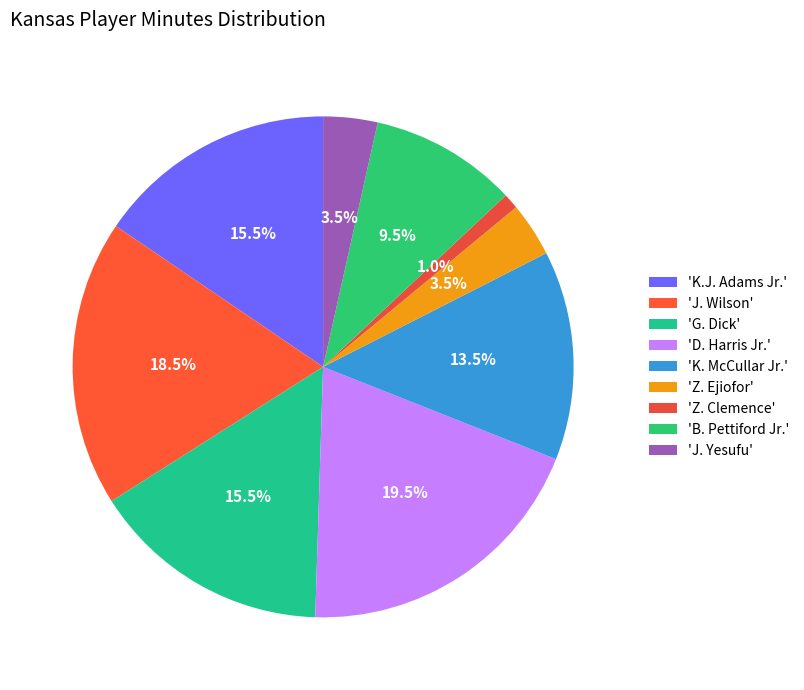

What is the smallest slice in the pie chart?

'Z. Clemence'